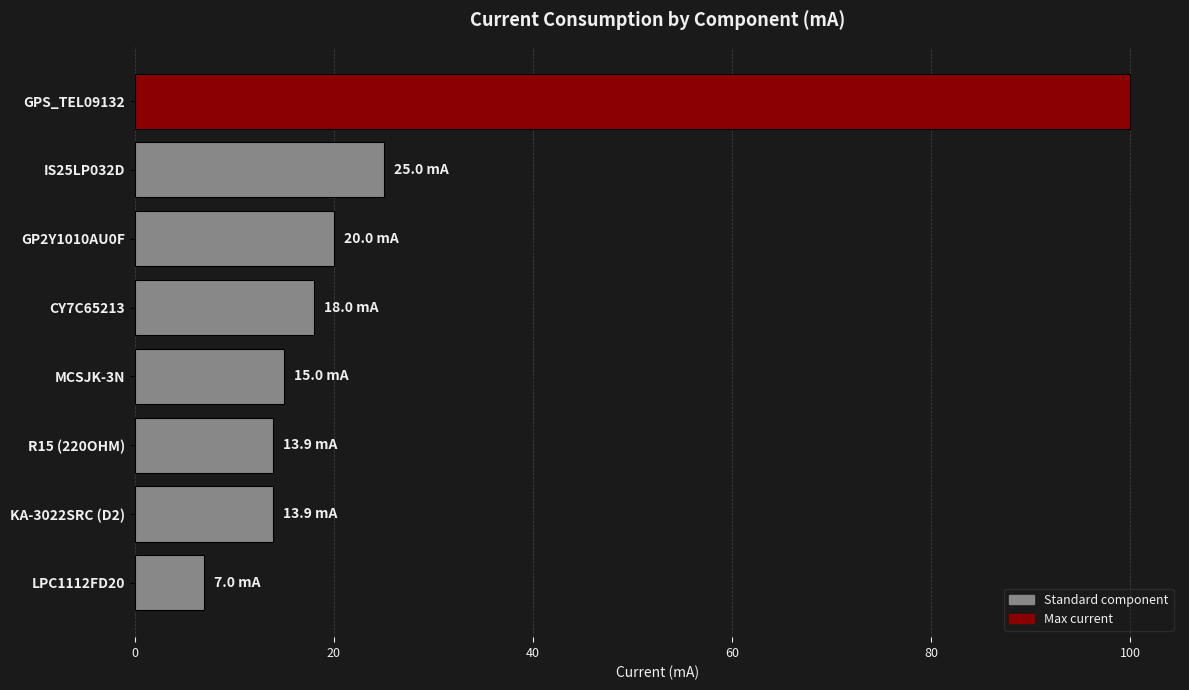

What is the average value?

26.6